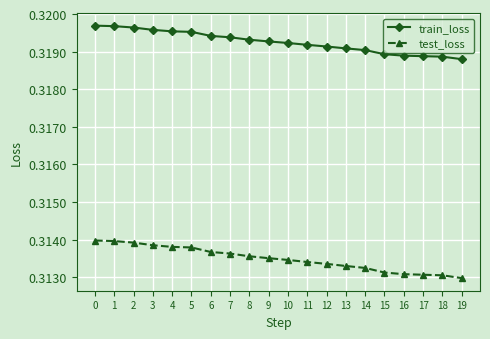

Rank the series by their average value, from lowest to highest.

test_loss, train_loss